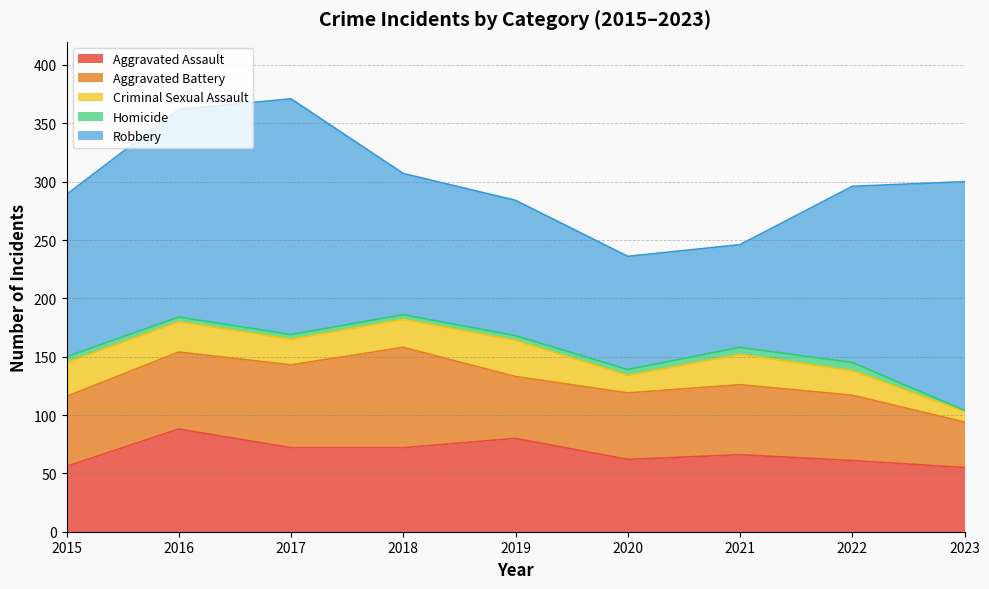

Where does the Aggravated Battery series first go above 60?

2016